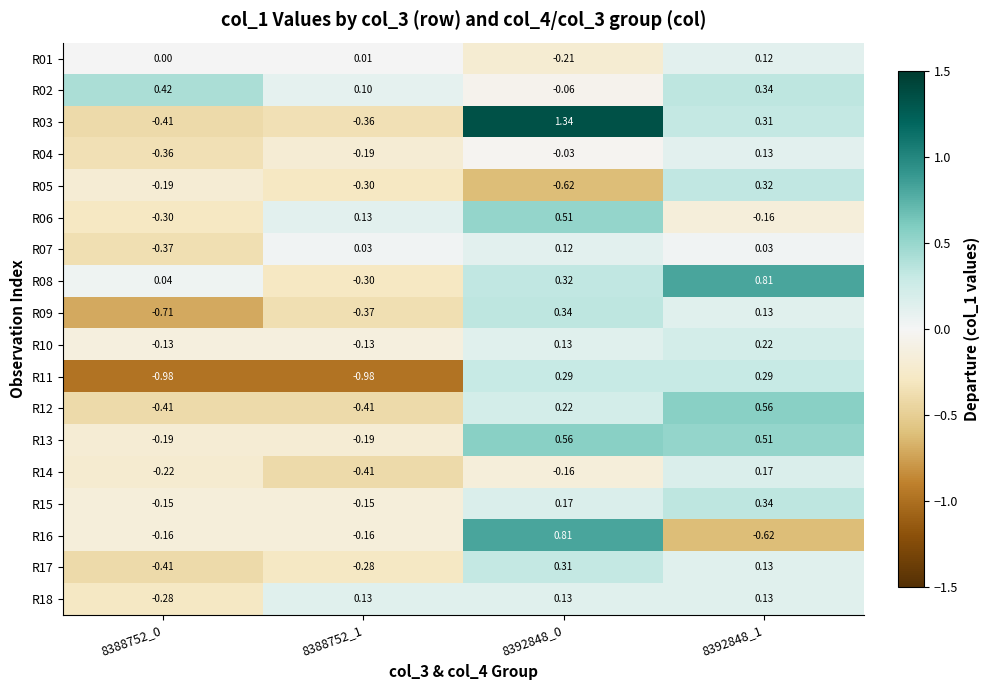

What is the total value across all series at 8388752_1?

-3.8